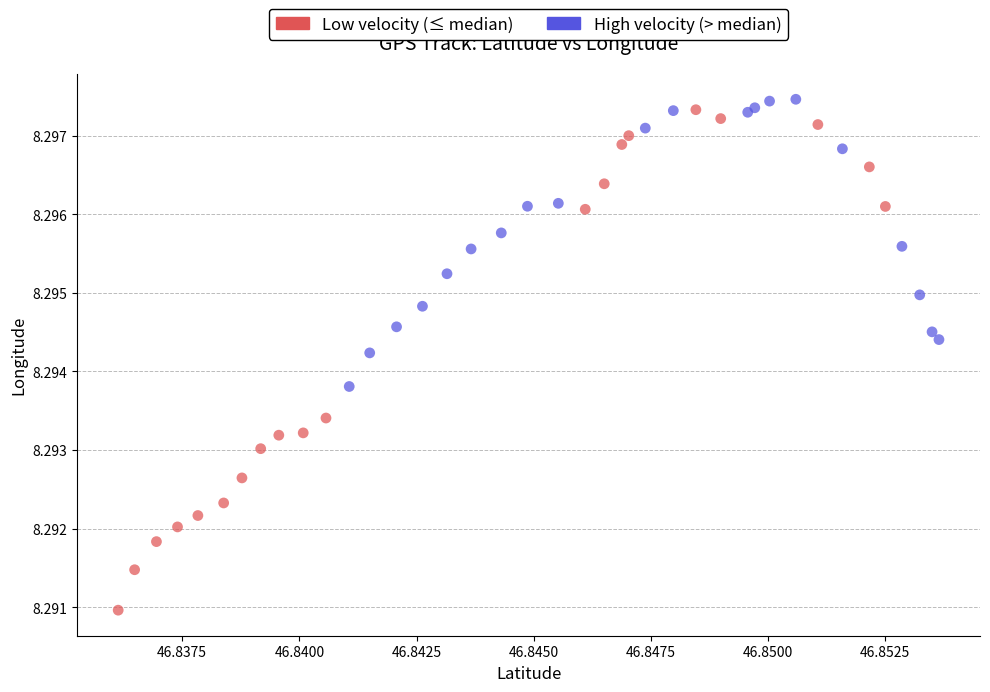

What are all the series names shown in the legend?

Low velocity (≤ median), High velocity (> median)